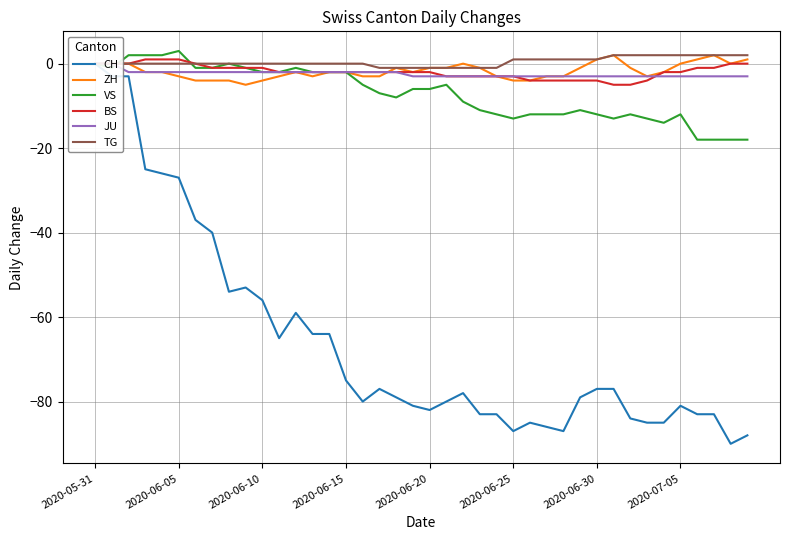

Which series has the largest total across all categories?

TG